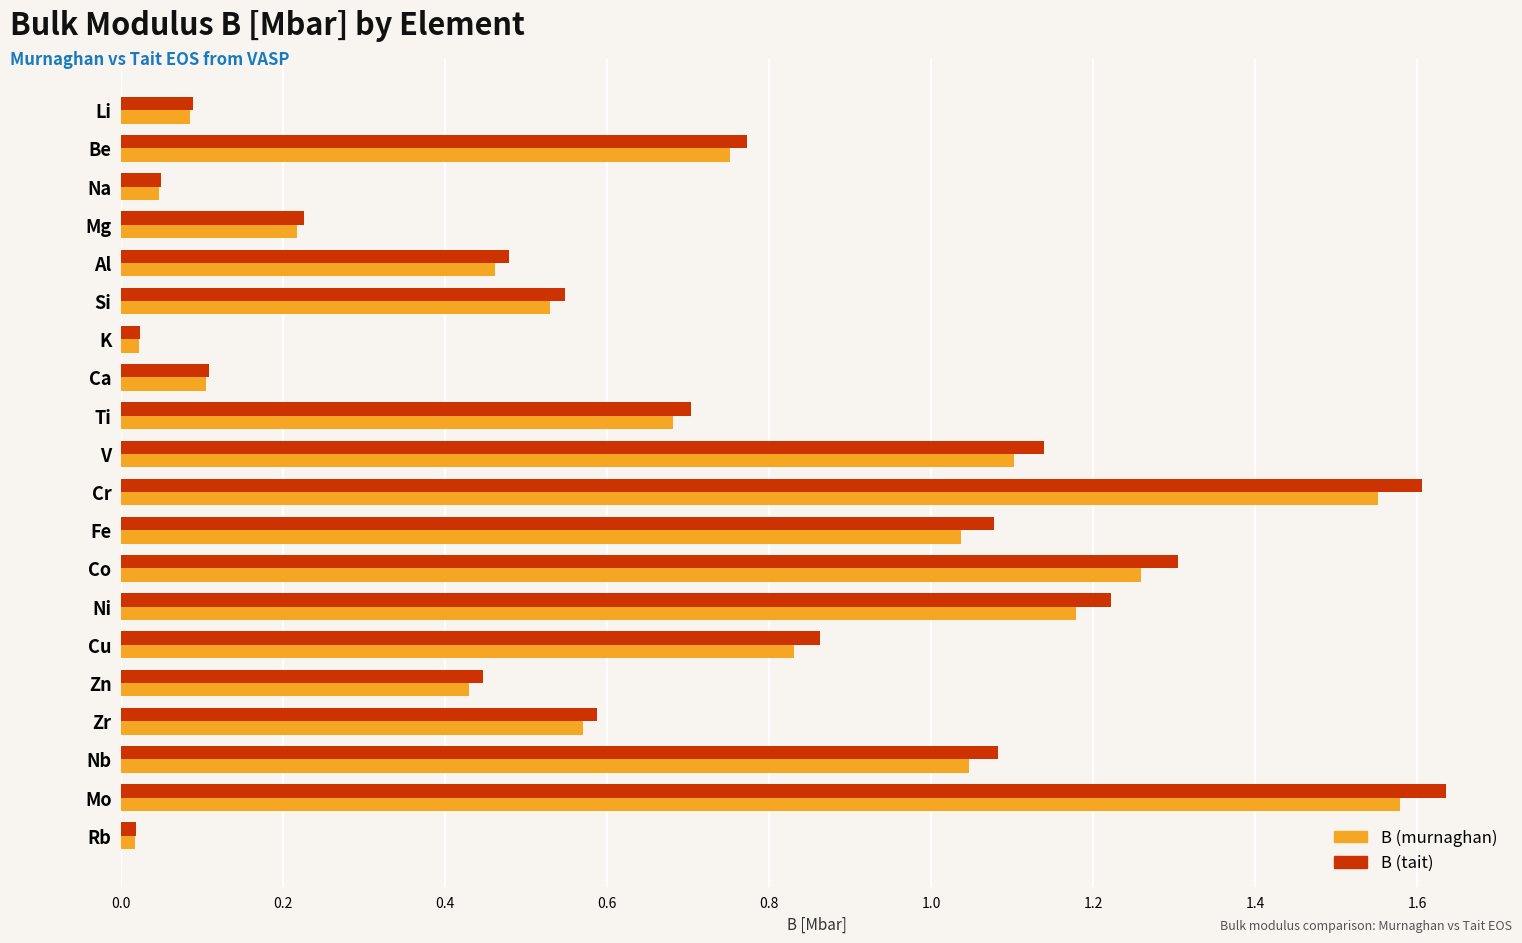

The value of B (murnaghan) at V is 1.1. True or false?

True